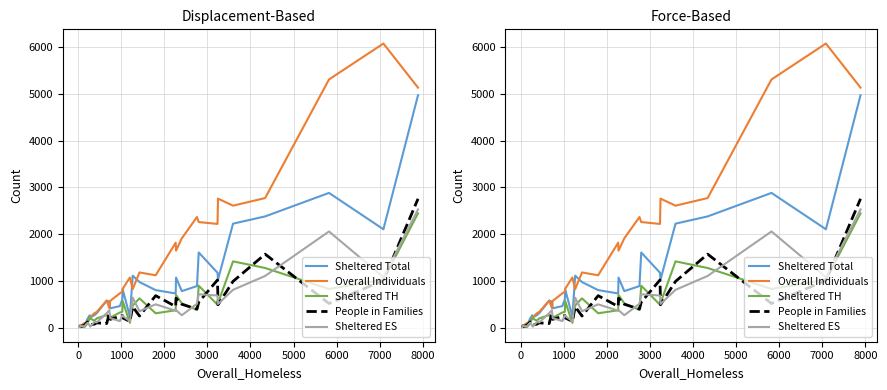

What is the sum of all People in Families values?

14117